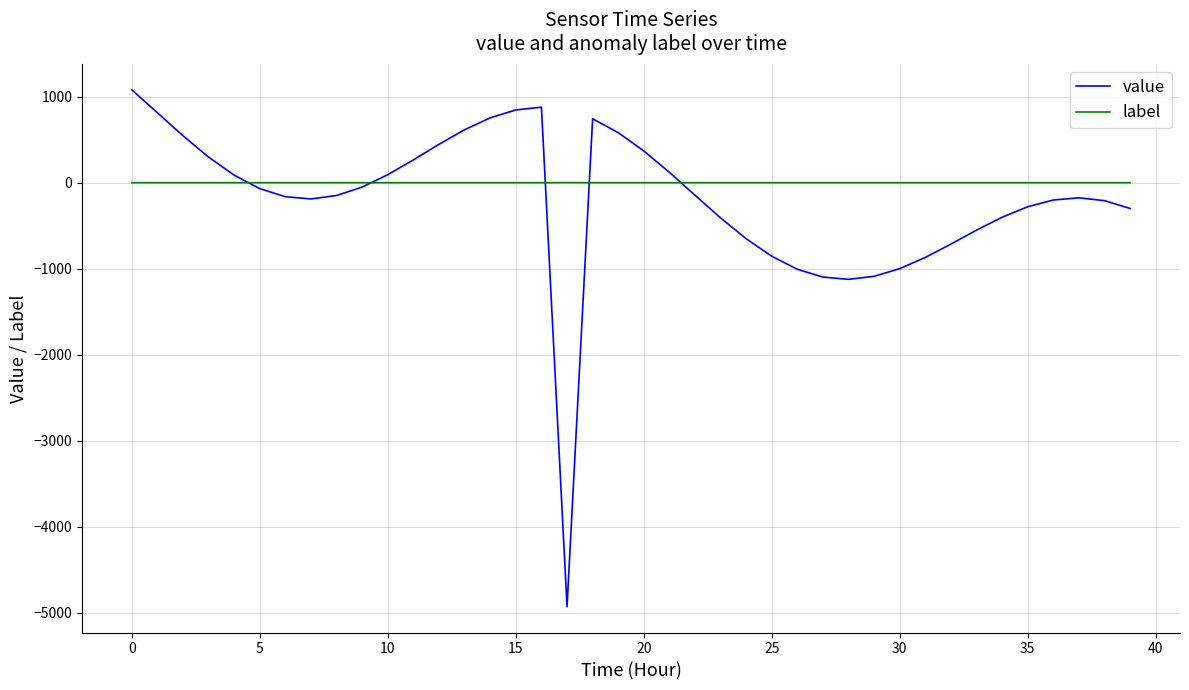

Which series has the widest spread of values?

value